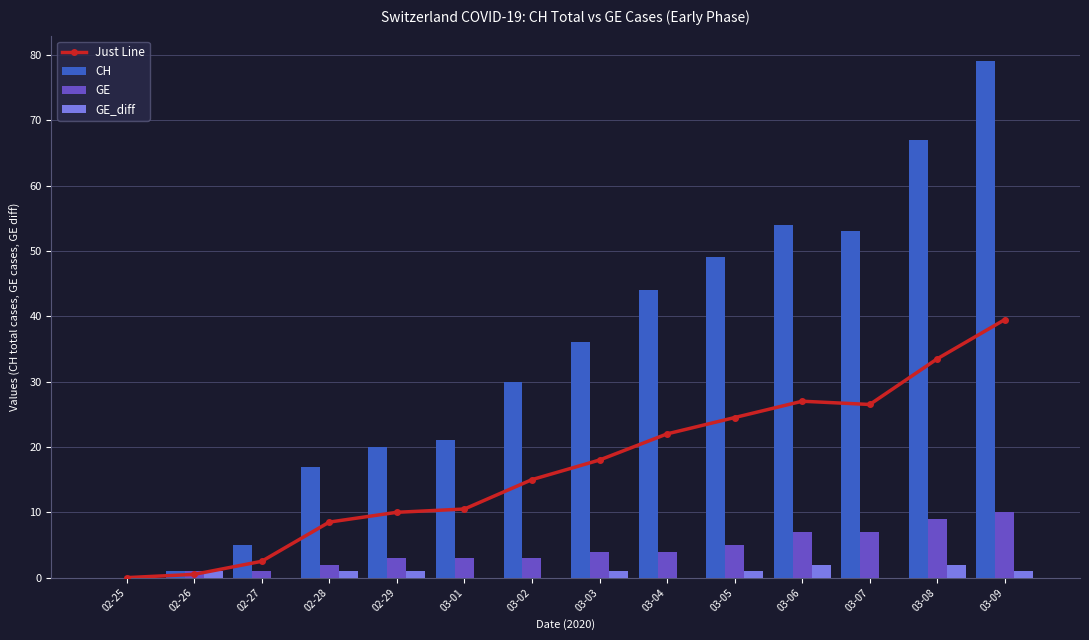

Which label corresponds to the largest value in the chart?

03-09